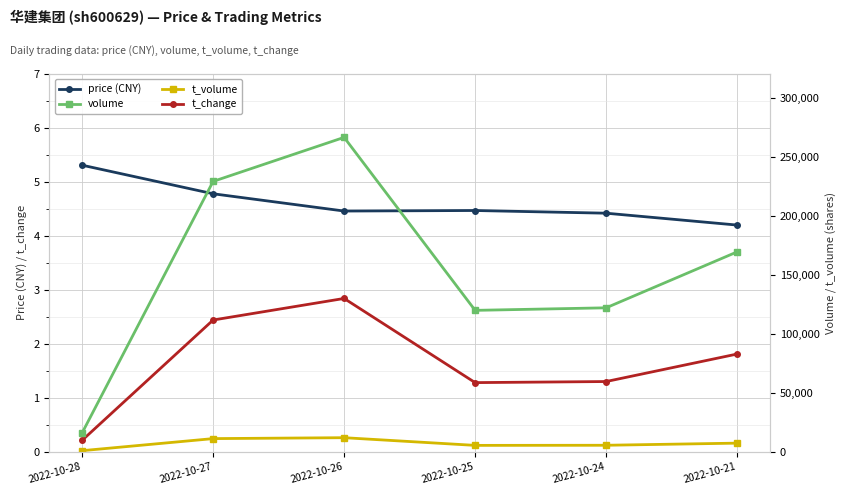

List the labels in order of t_volume value, largest first.

2022-10-26, 2022-10-27, 2022-10-21, 2022-10-24, 2022-10-25, 2022-10-28